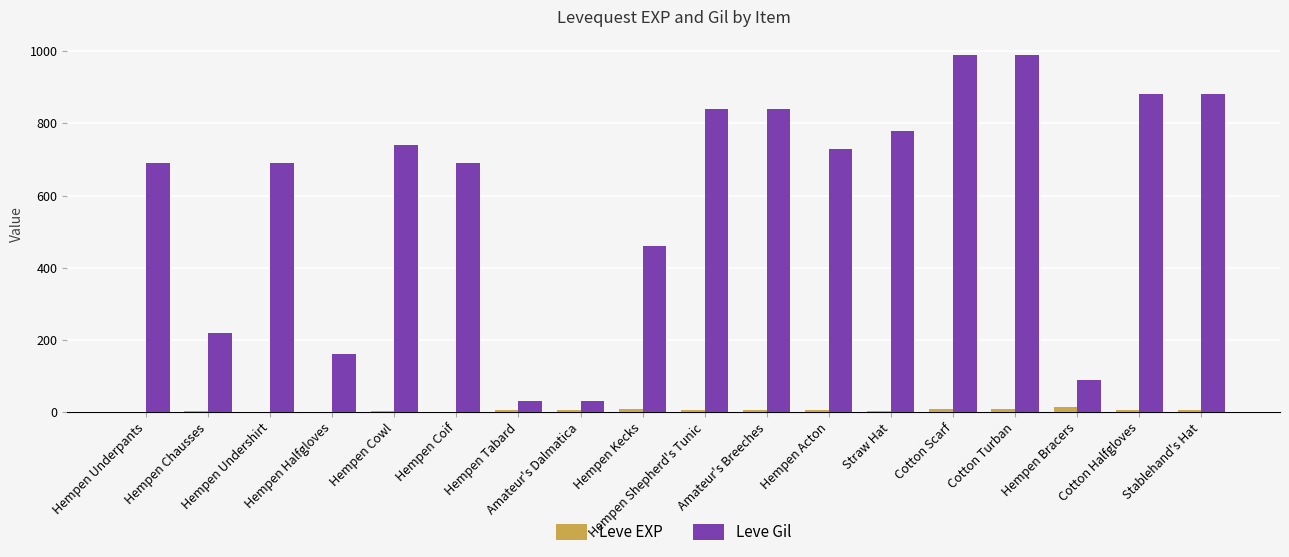

Which series has the largest total across all categories?

Leve Gil